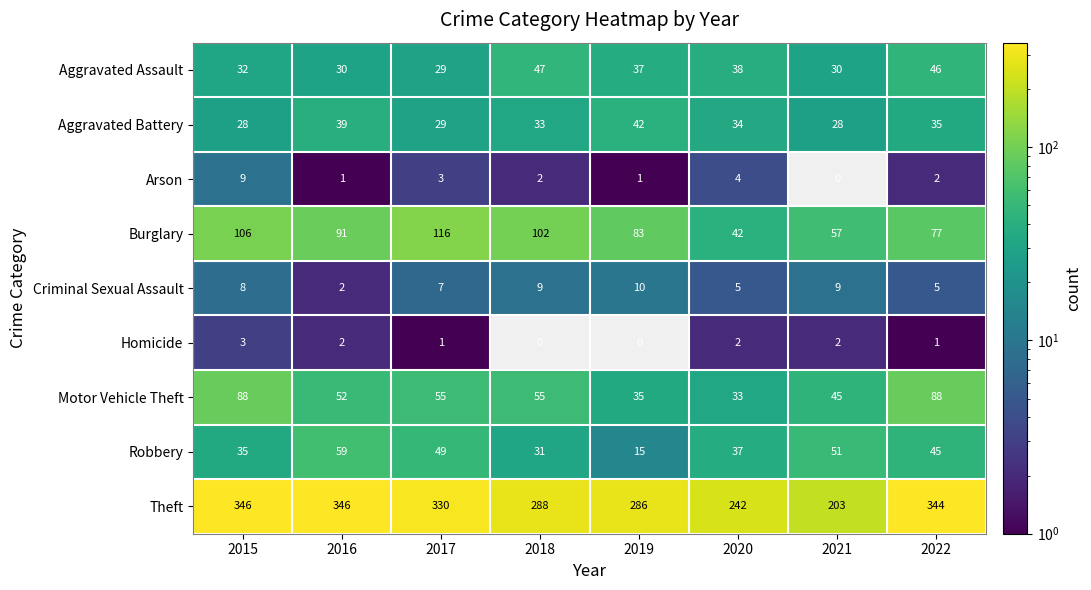

What is the spread (max minus min) of values at 2017?

329